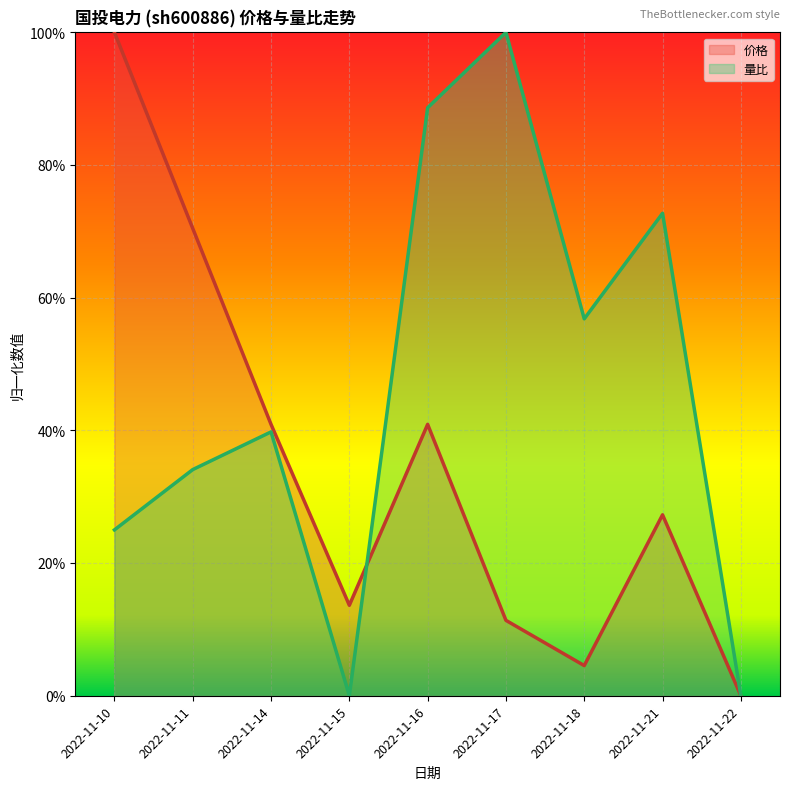

How many lines are shown in the chart?

2